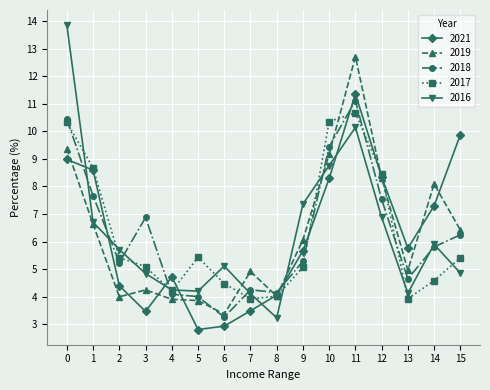

The 2016 series shows 6.2 at 0. True or false?

False